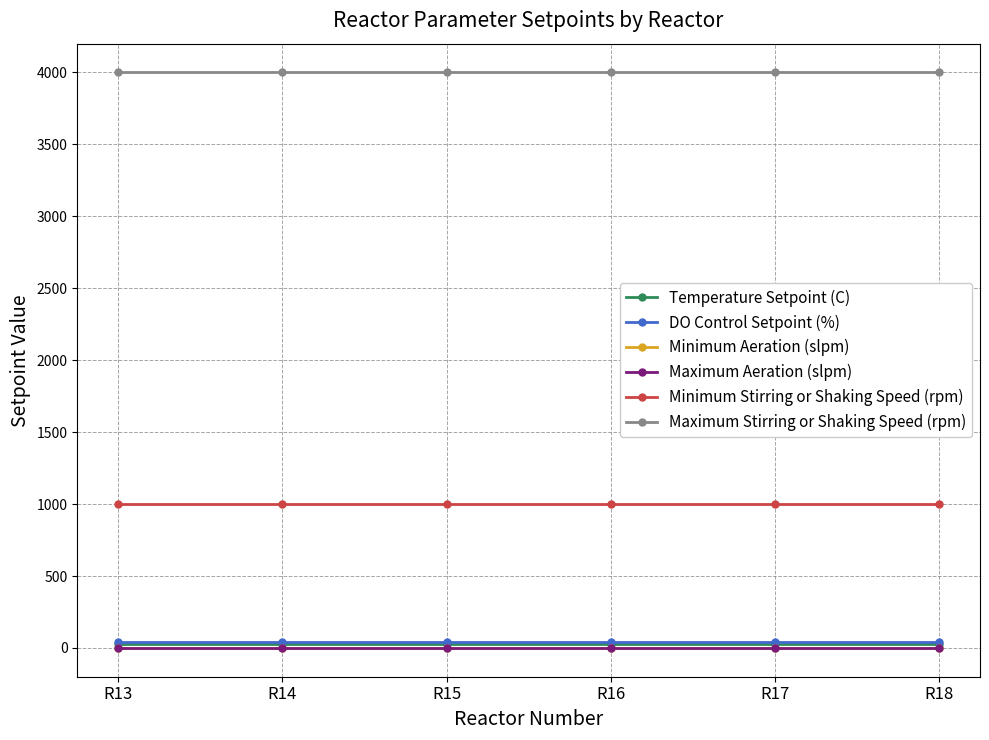

Which series has the largest total across all categories?

Maximum Stirring or Shaking Speed (rpm)